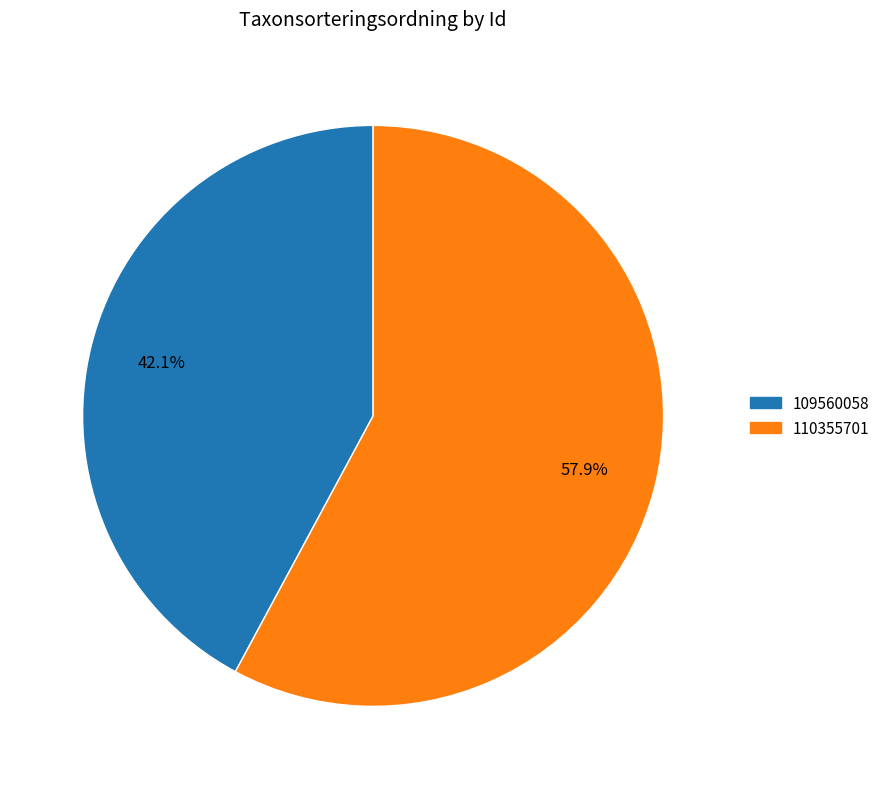

True or false: 110355701 accounts for 49% of the total.

False